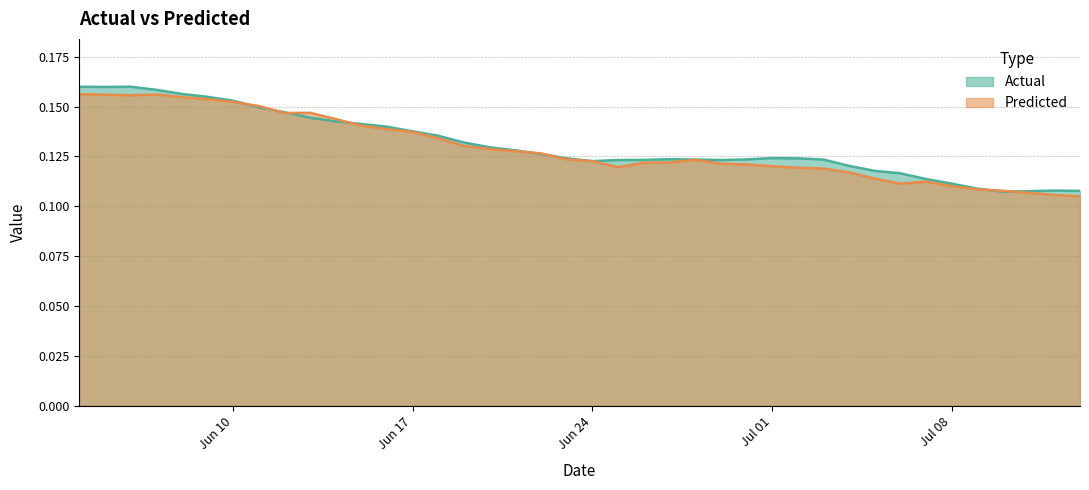

Rank the series by their average value, from highest to lowest.

Actual, Predicted